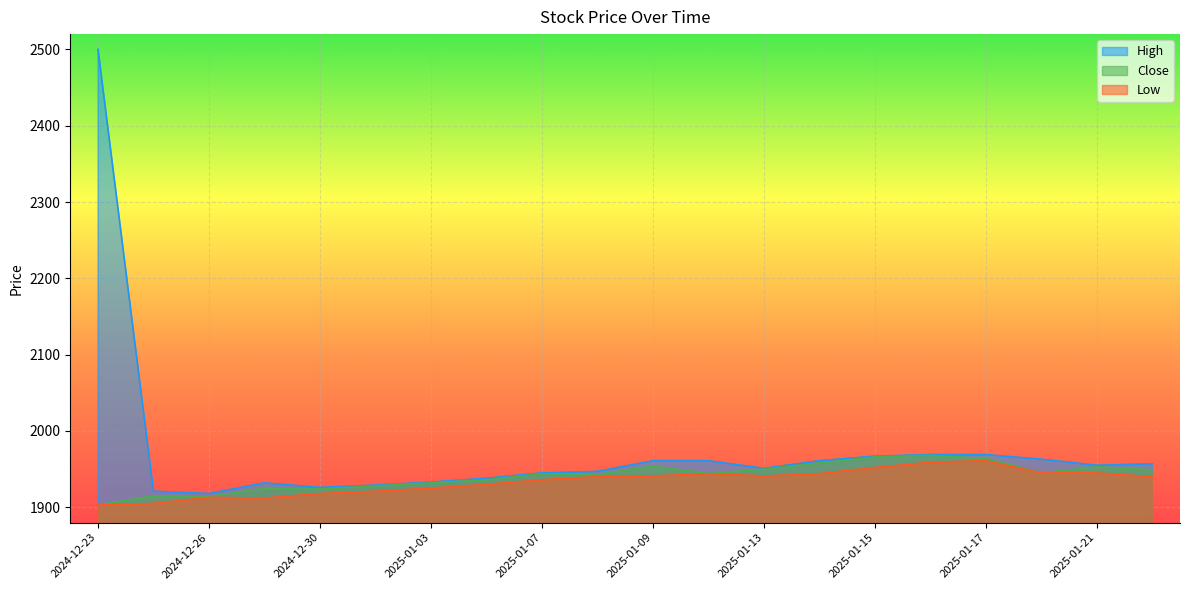

How many values in the High series exceed 1955?

9